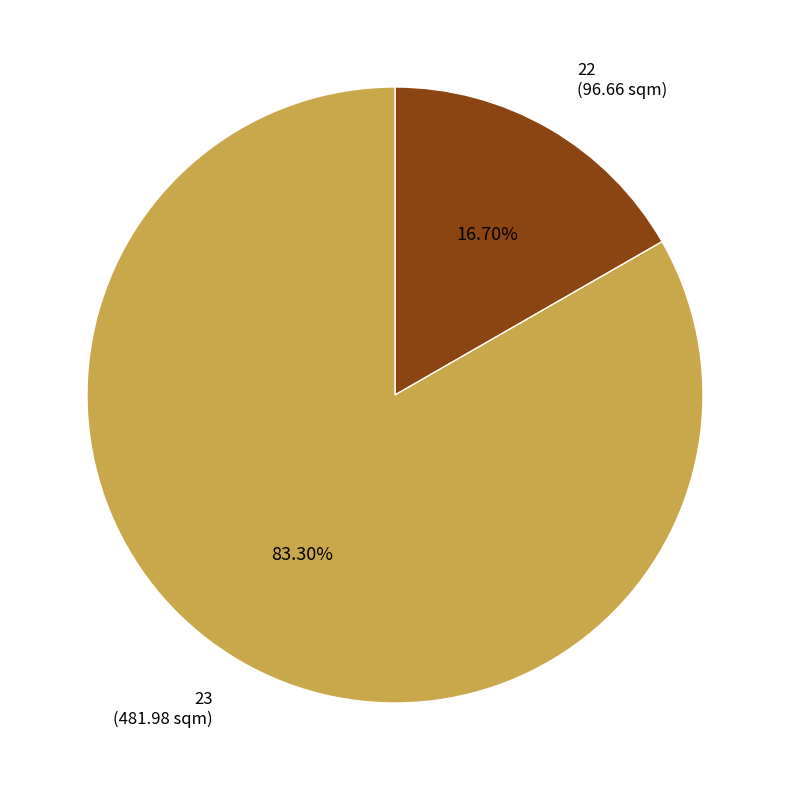

Rank the categories by value from lowest to highest.

22, 23